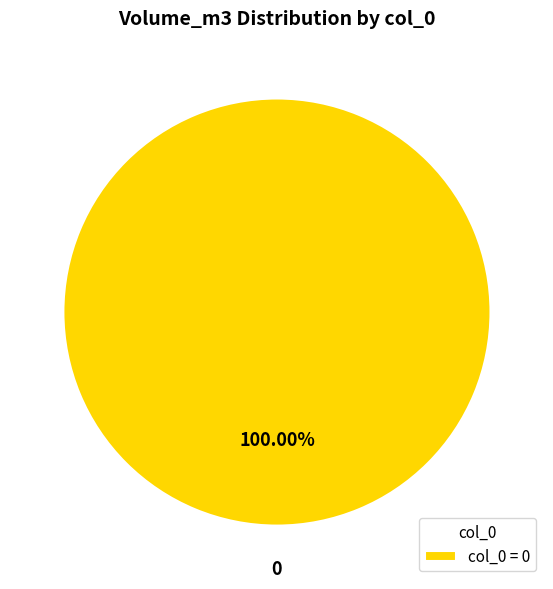

Is there any slice that represents more than half of the pie?

Yes